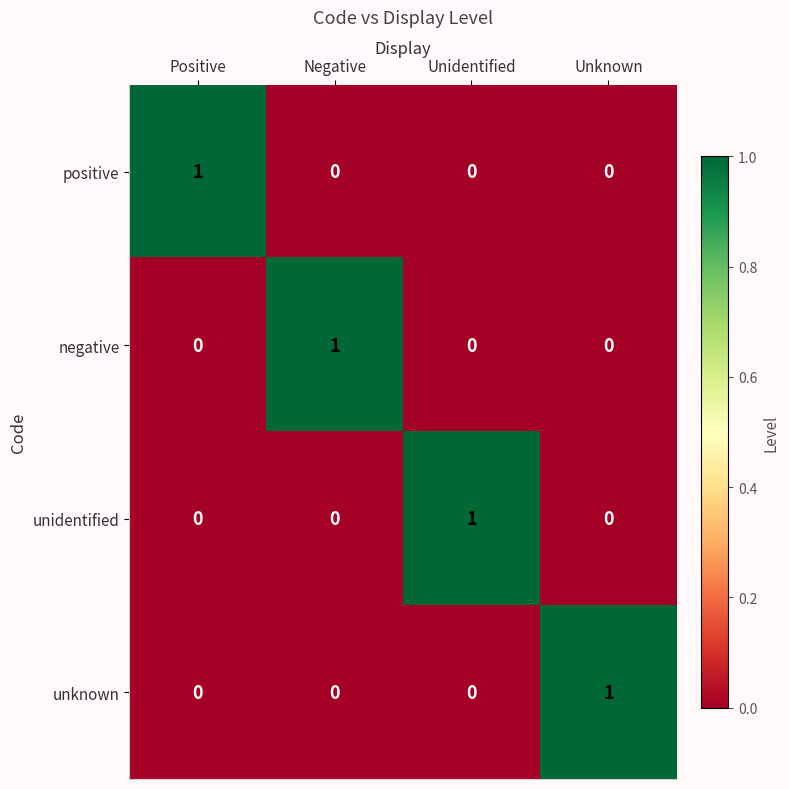

Is it true that positive equals 0 at Negative?

True